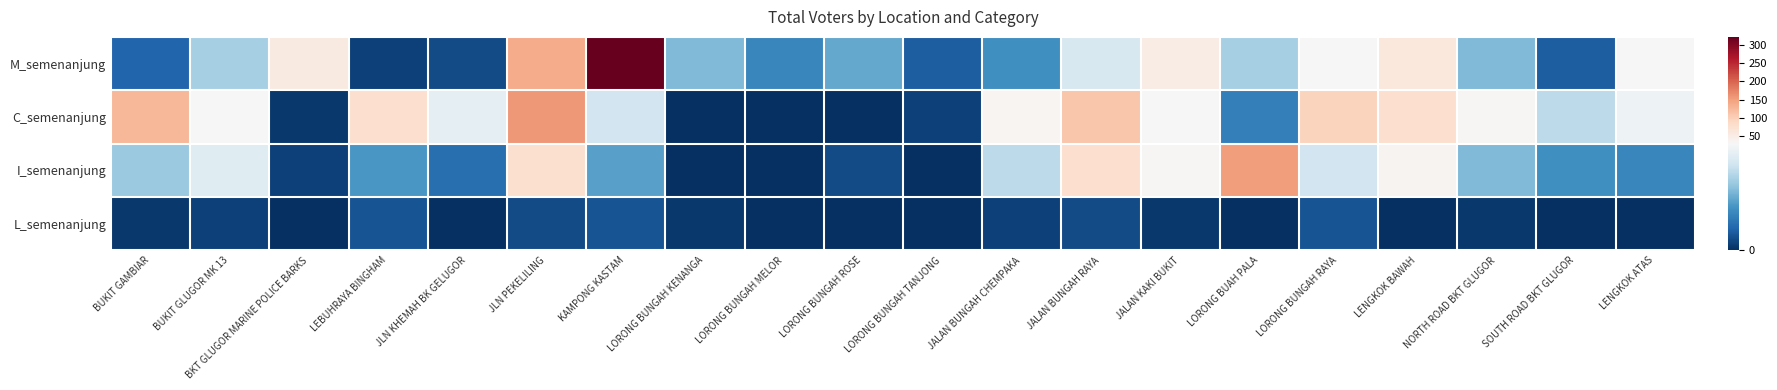

At which category is the sum across all series the highest?

JLN PEKELILING